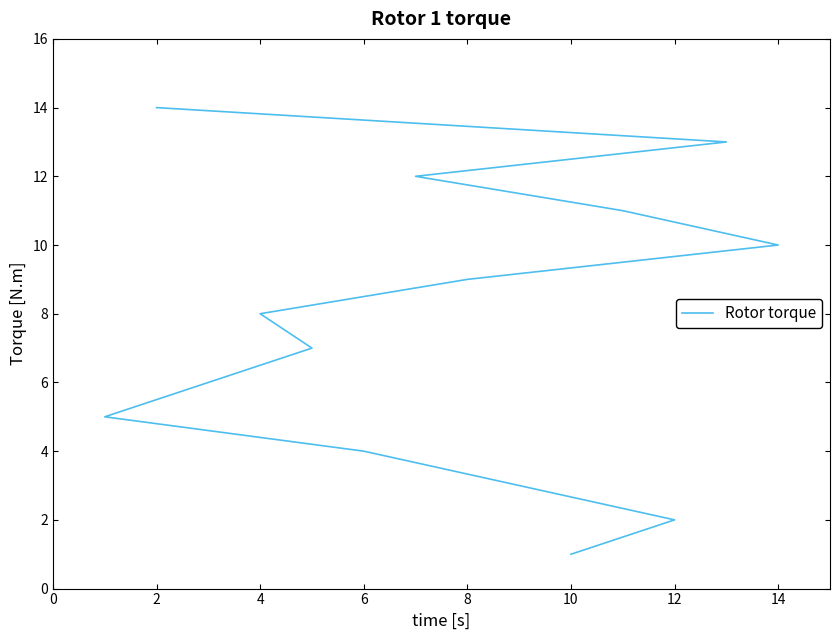

Which has a higher value, 4 or 12?

12